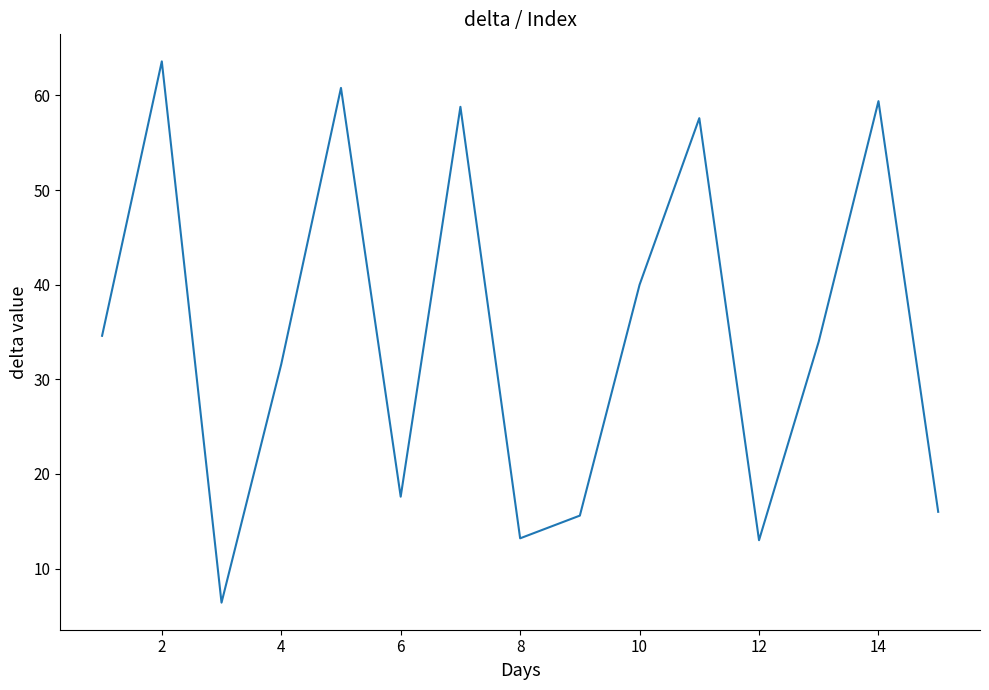

What is the difference between the maximum and minimum values?

57.2